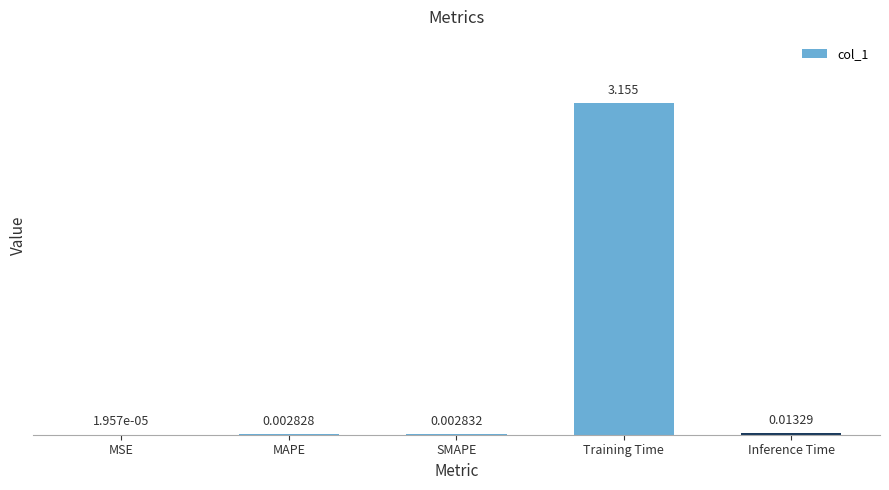

Between MSE and SMAPE, which is larger?

SMAPE